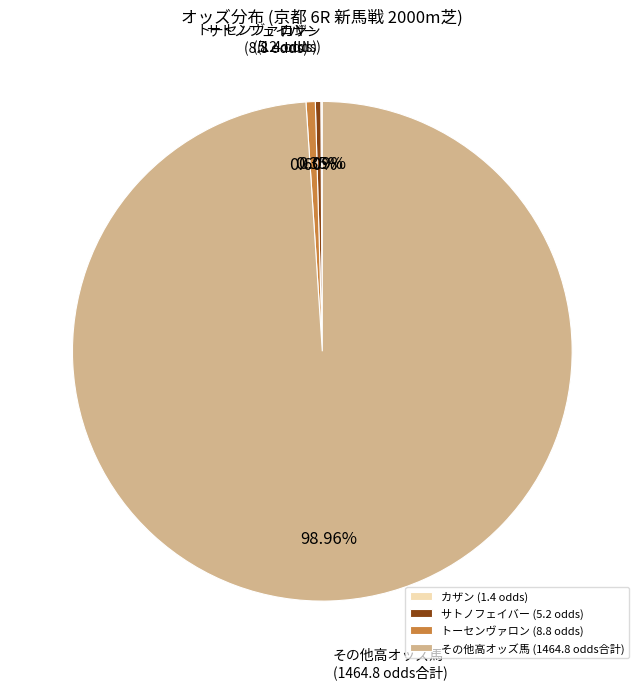

Is there any slice that represents more than half of the pie?

Yes